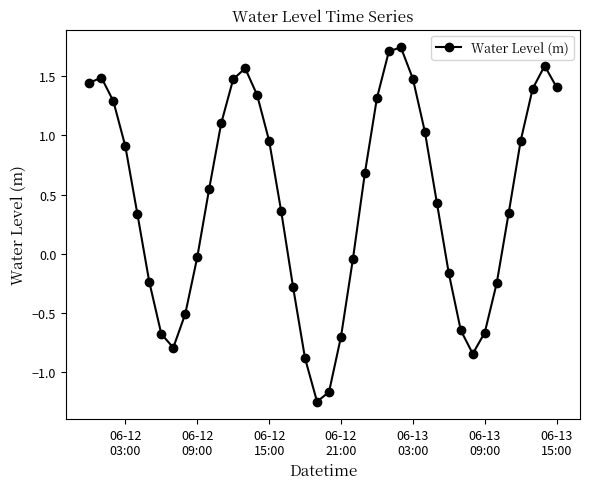

What is the value of the 28th point from the left?

1.5